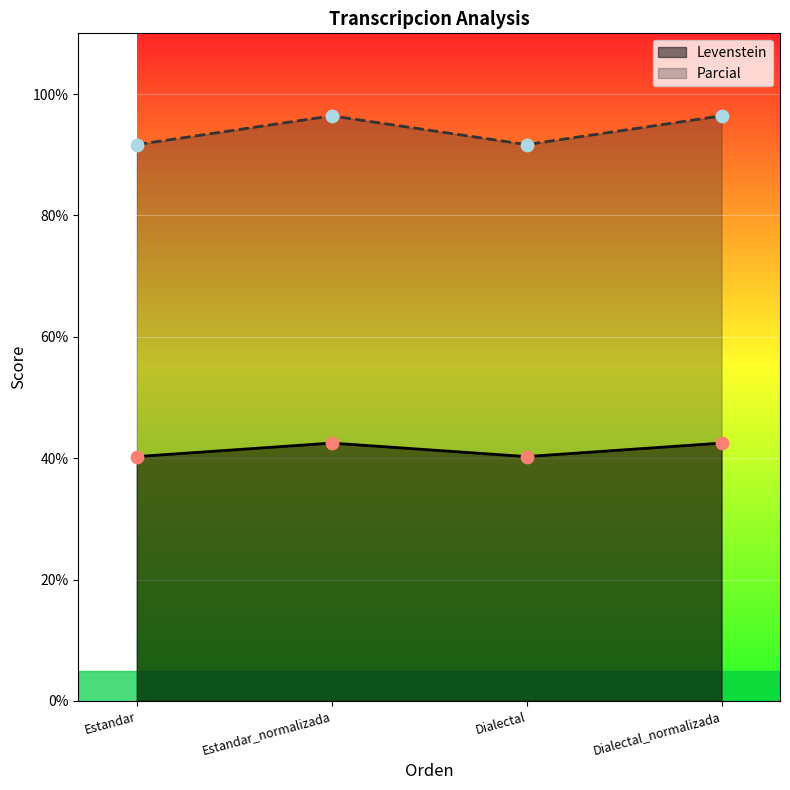

At which category is the sum across all series the highest?

Estandar_normalizada